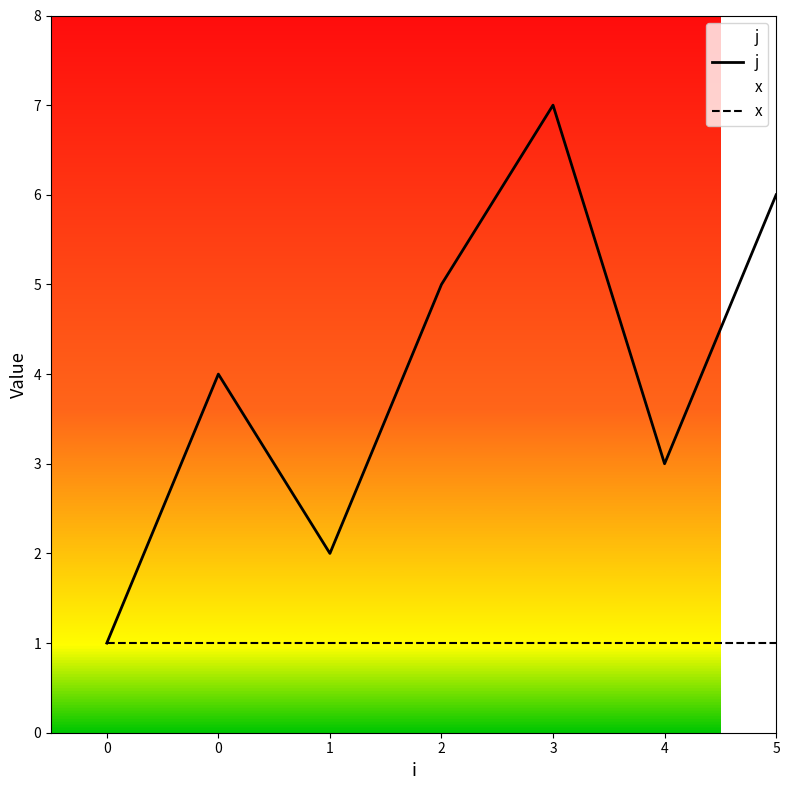

Does the chart have visible grid lines?

No